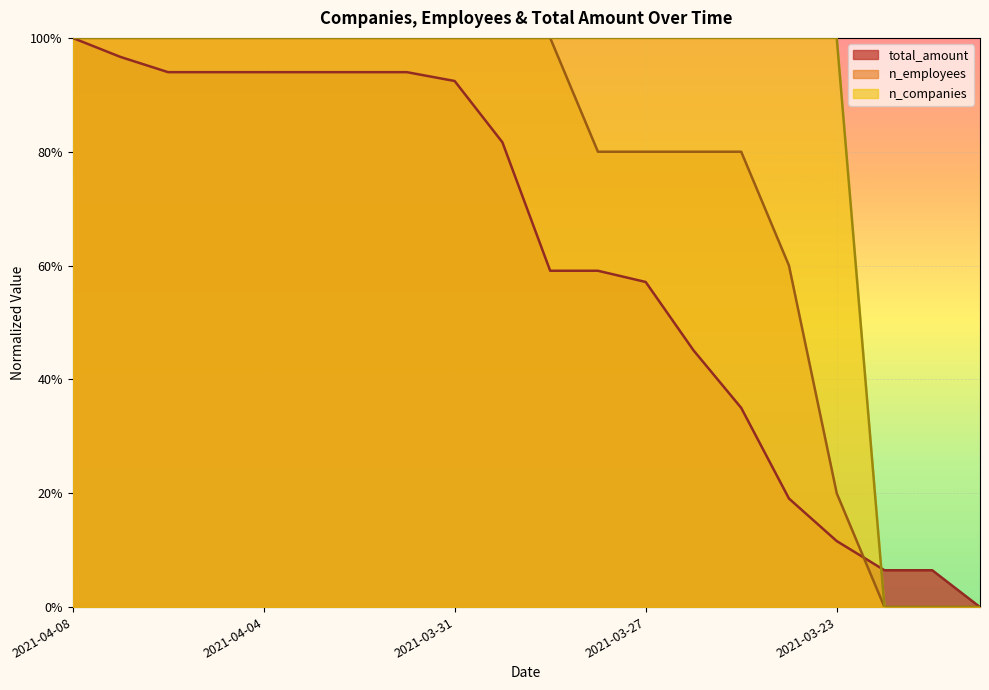

Which series ends up on top after the final intersection of n_employees and total_amount?

total_amount